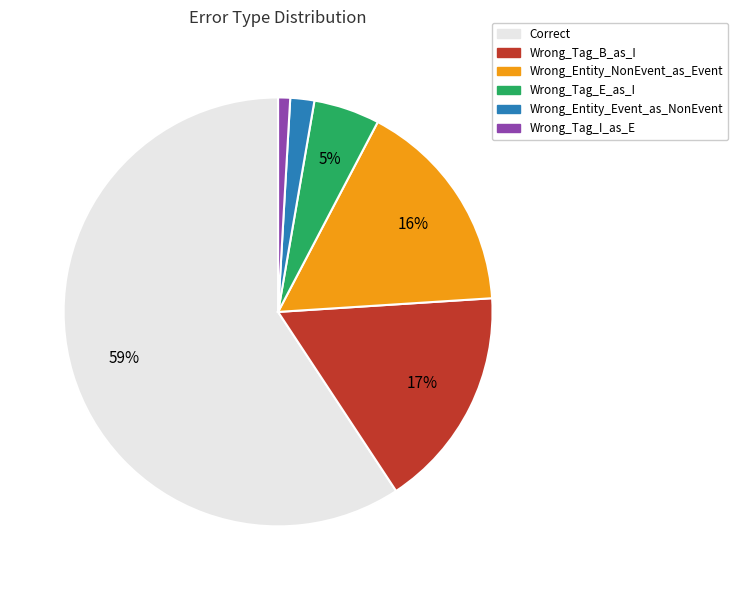

To the nearest percent, what percentage of the pie is Wrong_Entity_Event_as_NonEvent?

2%